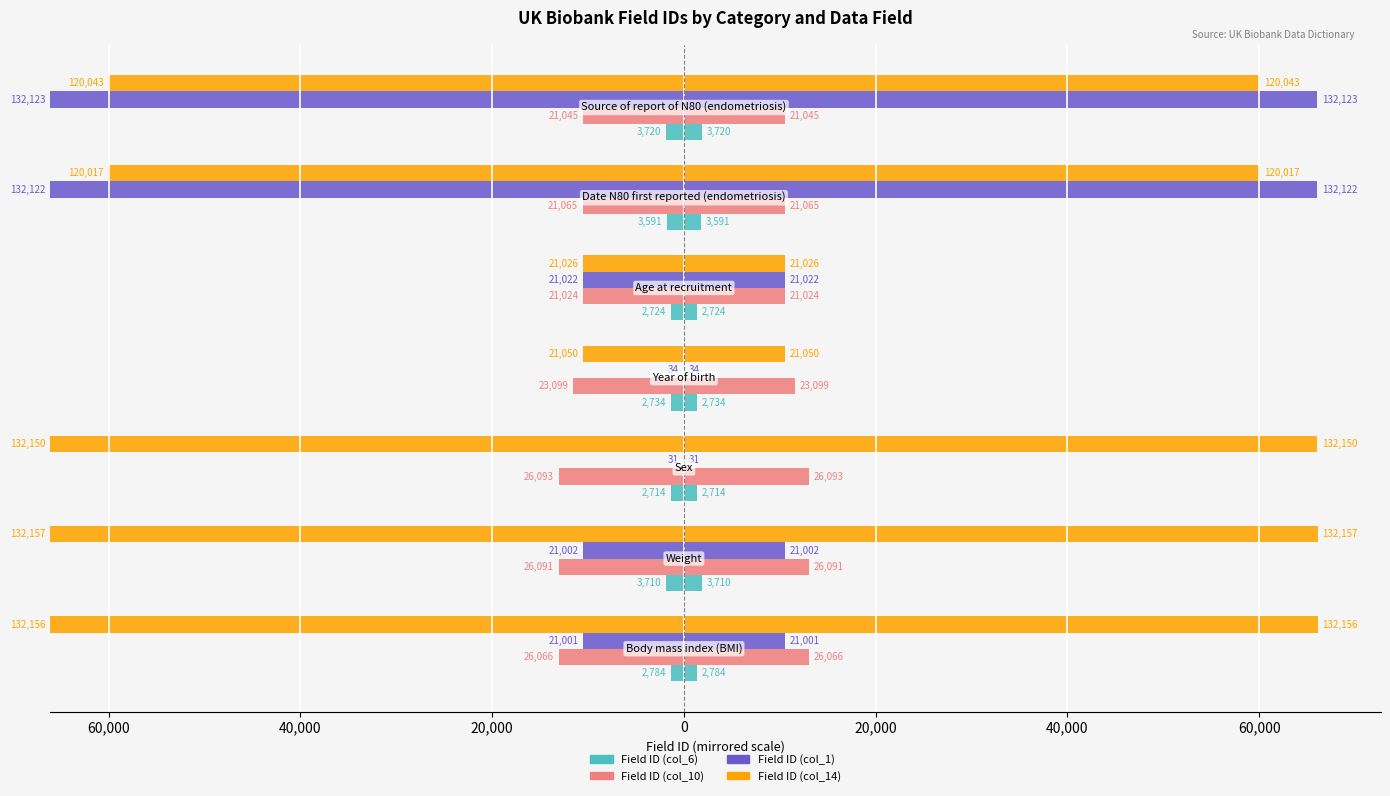

How many bars are there in total?

28